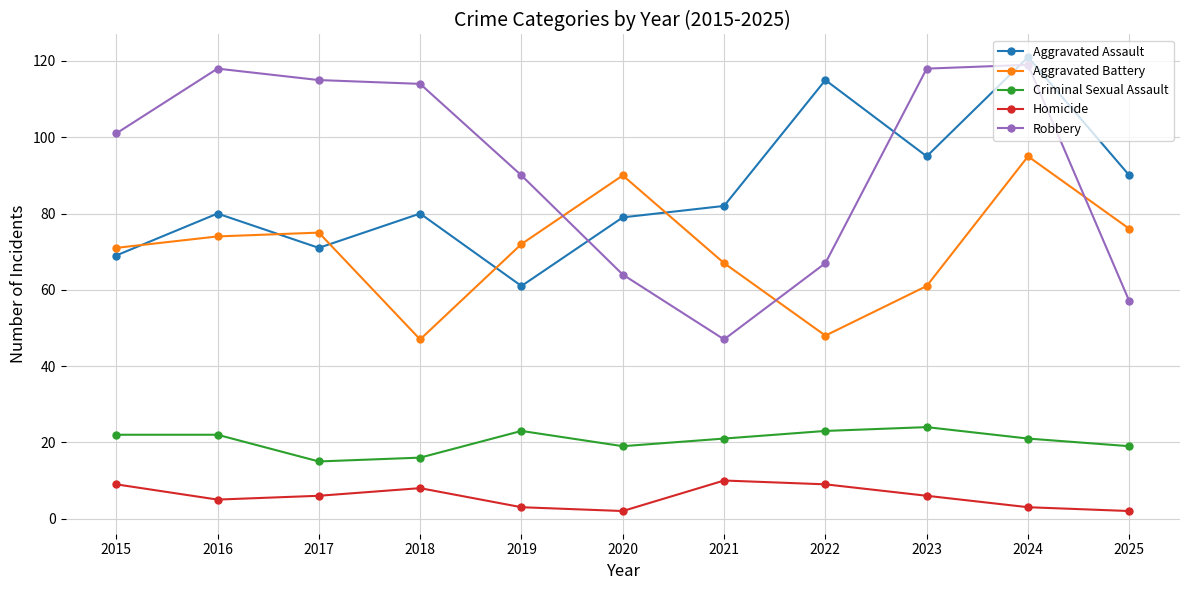

The value of Homicide at 2017 is 6. True or false?

True